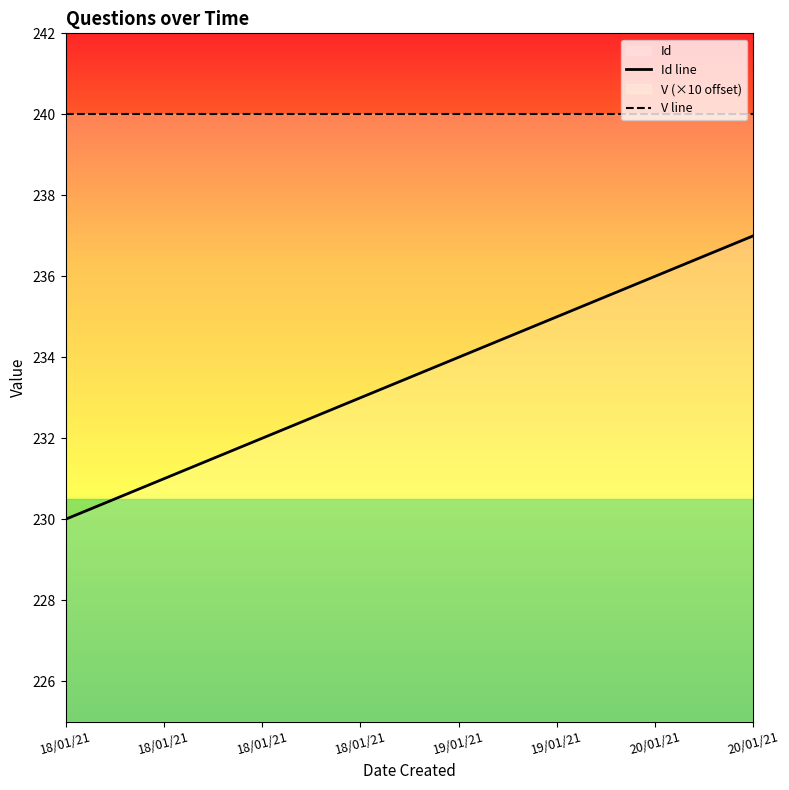

Count the number of categories in the chart.

8